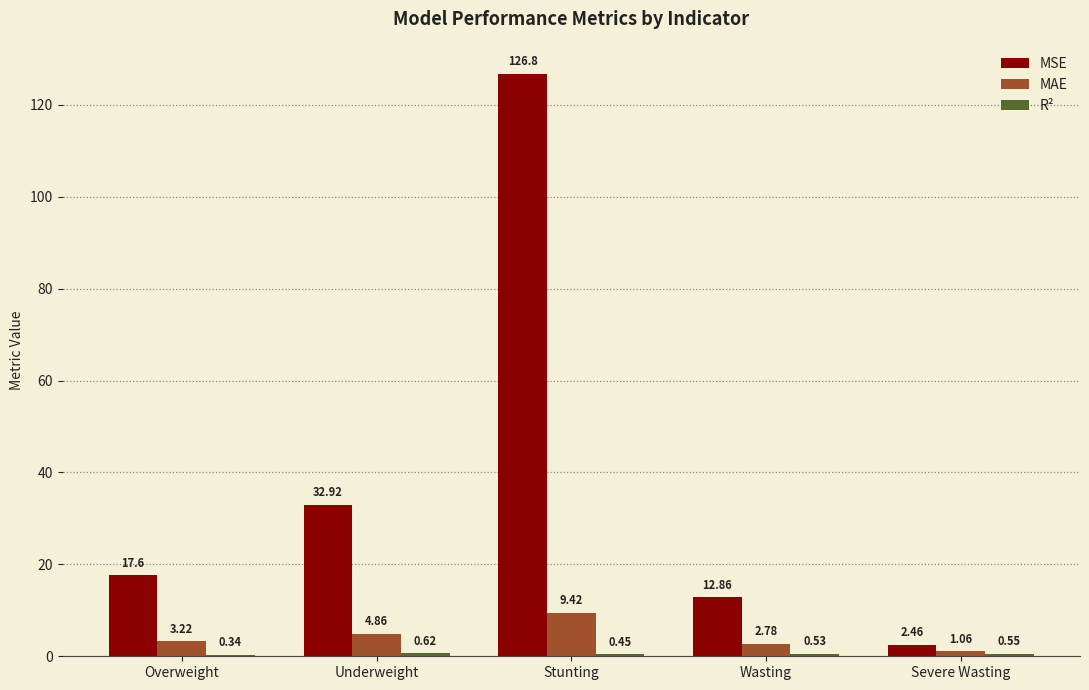

What is the sum of the MAE values at Overweight and Stunting?

12.6